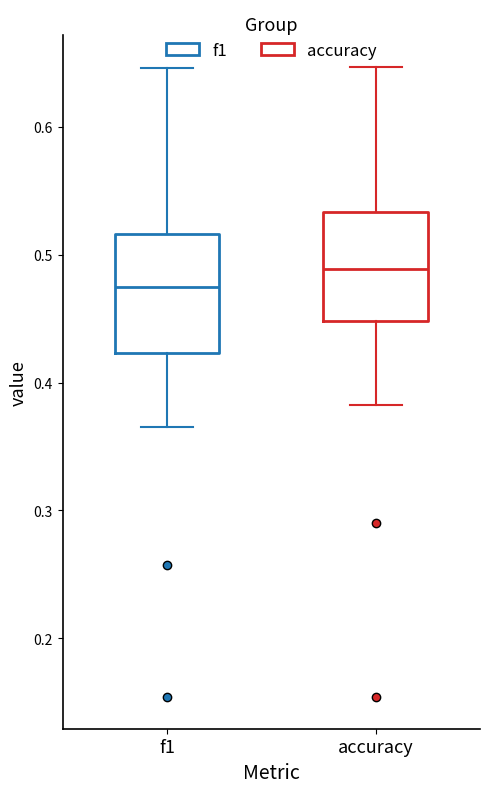

Where does the upper whisker of the box for f1 end on the y-axis? The values are not printed on the chart, so give them approximately, as read against the axis.

0.65